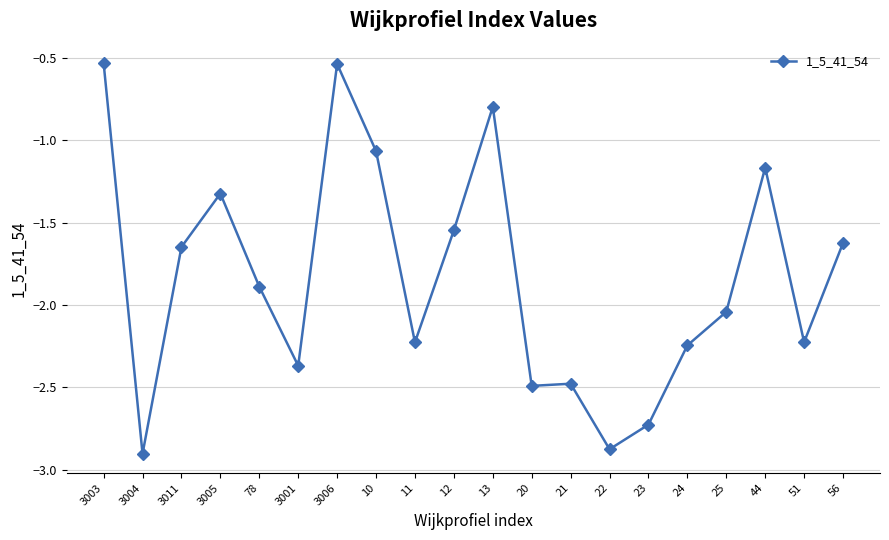

Count the number of values greater than -1.

3